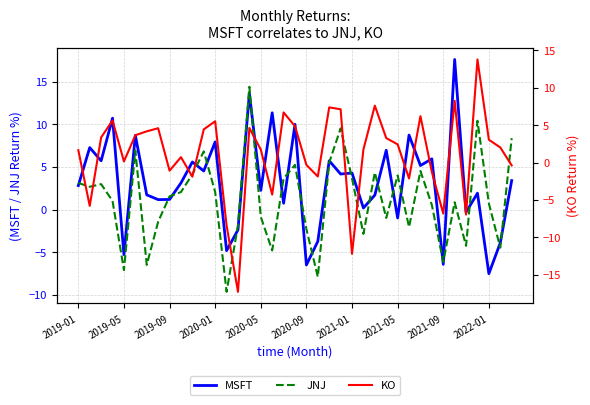

What is the highest value of the MSFT series?

17.6